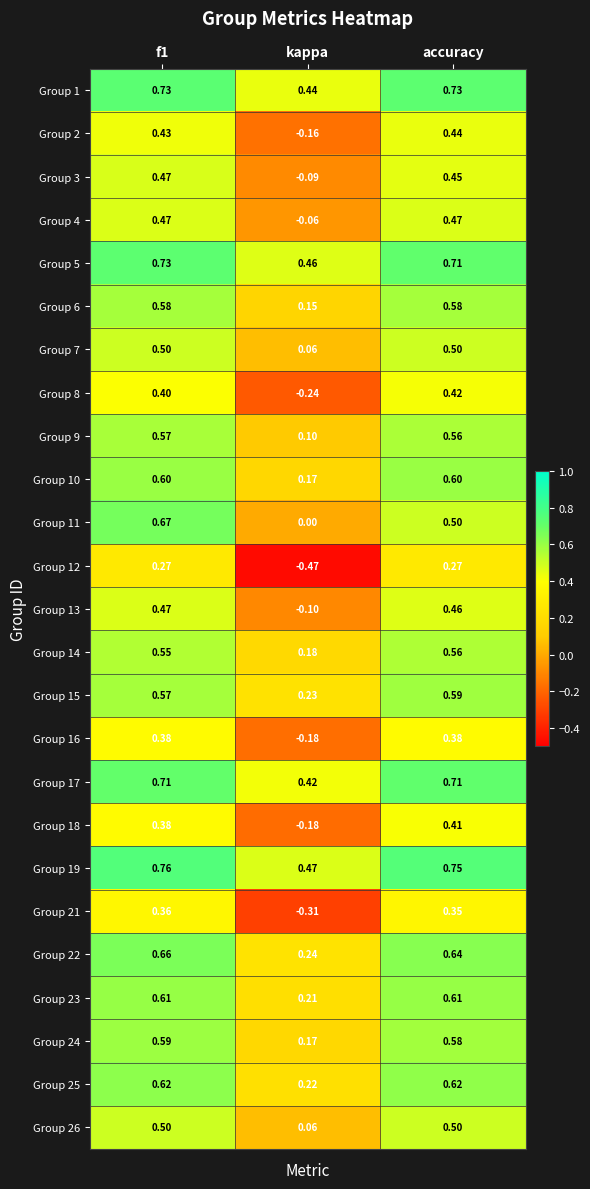

At which category is the sum across all series the highest?

f1